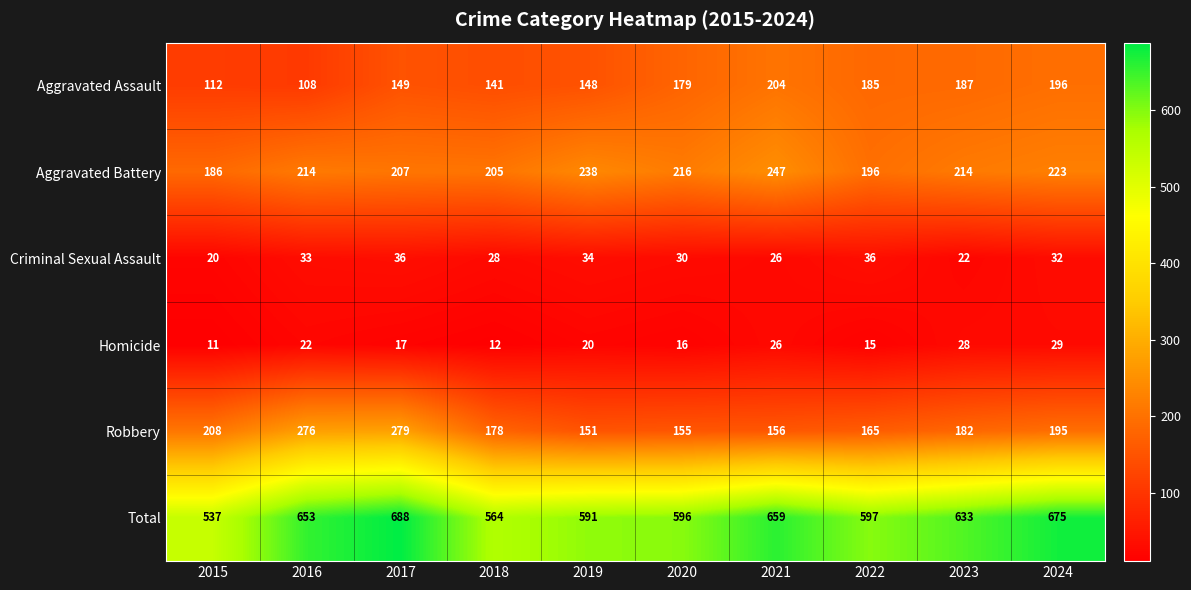

What is the smallest value displayed?

11